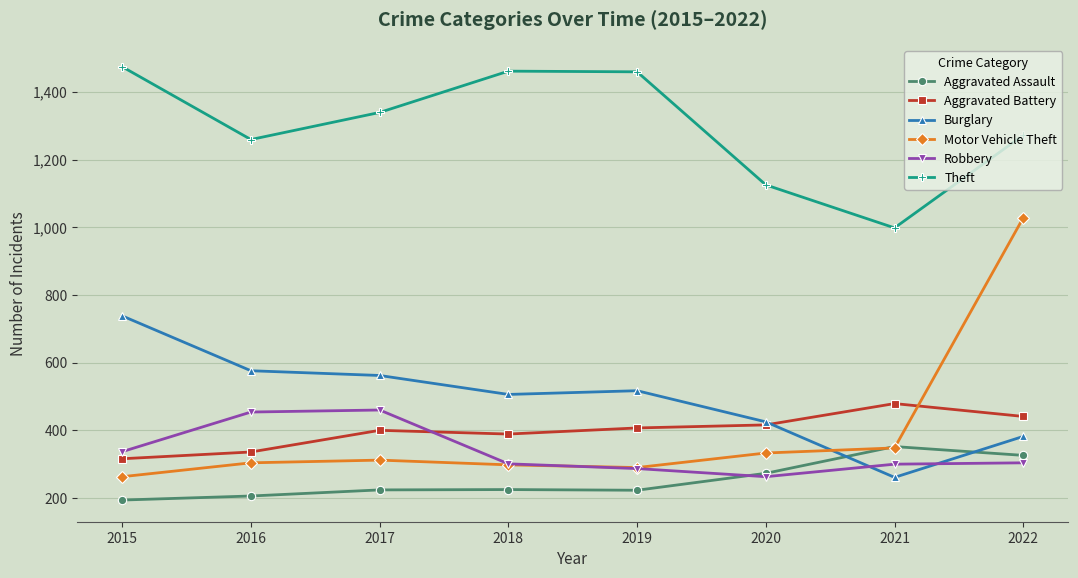

What is the difference between the maximum and second lowest values in the Motor Vehicle Theft series?

738